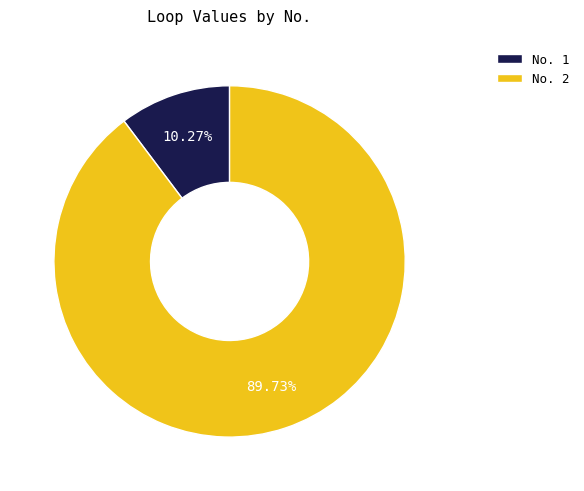

Between No. 1 and No. 2, which is larger?

No. 2